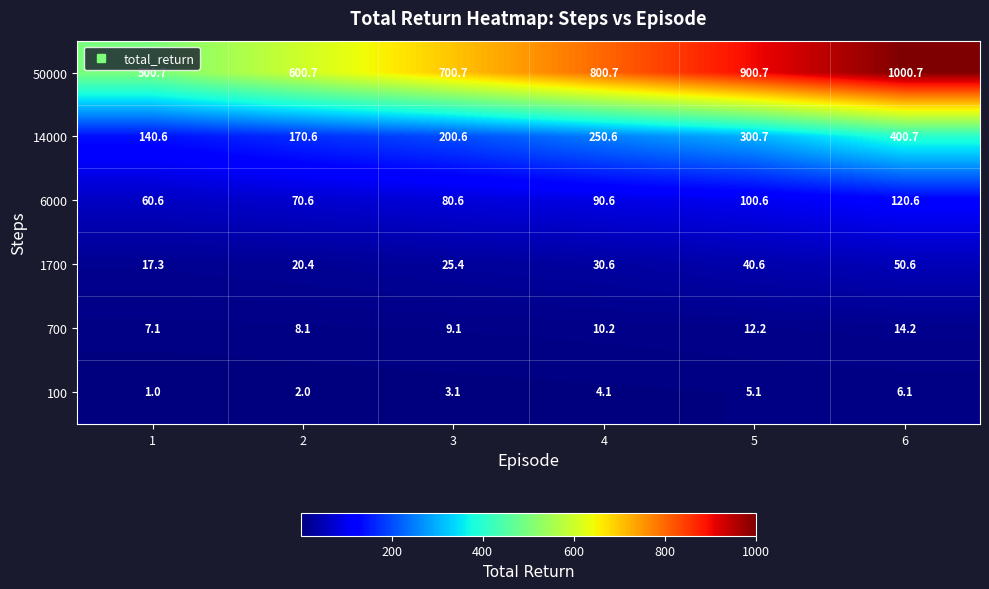

How many categories are shown in the chart?

6